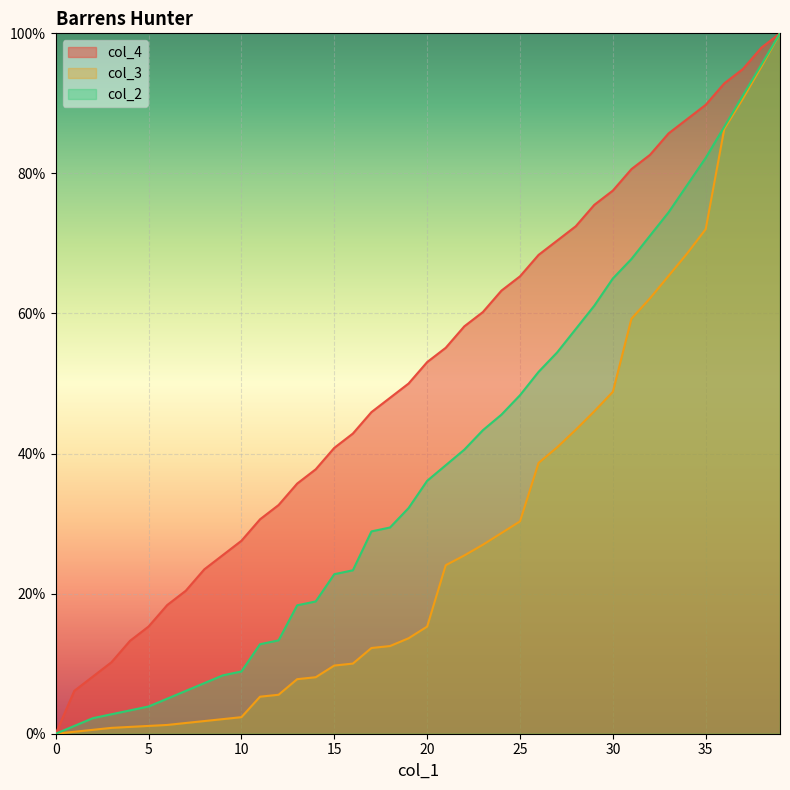

Reading left to right, list all the values displayed in this chart.

col_4: 0=0.0	1=6.1	2=8.2	3=10.2	4=13.3	5=15.3	6=18.4	7=20.4	8=23.5	9=25.5	10=27.6	11=30.6	12=32.7	13=35.7	14=37.8	15=40.8	16=42.9	17=45.9	18=48.0	19=50.0	20=53.1	21=55.1	22=58.2	23=60.2	24=63.3	25=65.3	26=68.4	27=70.4	28=72.4	29=75.5	30=77.6	31=80.6	32=82.7	33=85.7	34=87.8	35=89.8	36=92.9	37=94.9	38=98.0	39=100.0
col_3: 0=0.0	1=0.3	2=0.6	3=0.8	4=1.0	5=1.1	6=1.3	7=1.5	8=1.8	9=2.1	10=2.4	11=5.3	12=5.6	13=7.8	14=8.1	15=9.7	16=10.0	17=12.2	18=12.5	19=13.6	20=15.3	21=24.1	22=25.5	23=27.0	24=28.7	25=30.3	26=38.7	27=40.9	28=43.4	29=46.0	30=48.8	31=59.2	32=62.2	33=65.4	34=68.6	35=72.0	36=86.4	37=90.7	38=95.3	39=100.0
col_2: 0=0.0	1=1.1	2=2.2	3=2.8	4=3.3	5=3.9	6=5.0	7=6.1	8=7.2	9=8.3	10=8.9	11=12.8	12=13.3	13=18.3	14=18.9	15=22.8	16=23.3	17=28.9	18=29.4	19=32.2	20=36.1	21=38.3	22=40.6	23=43.3	24=45.6	25=48.3	26=51.7	27=54.4	28=57.8	29=61.1	30=65.0	31=67.8	32=71.1	33=74.4	34=78.3	35=82.2	36=86.7	37=91.1	38=95.6	39=100.0